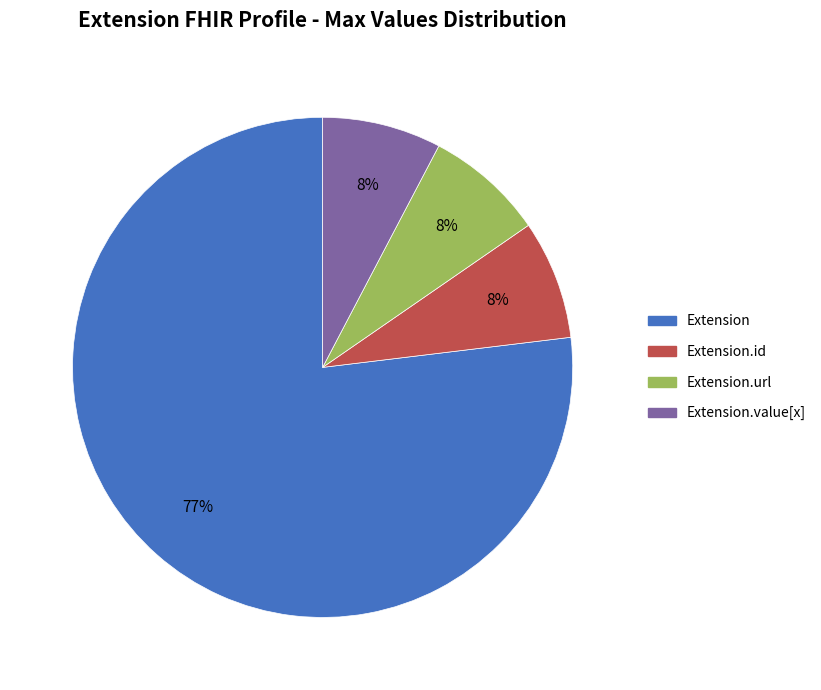

To the nearest percent, what is the average slice percentage?

25%